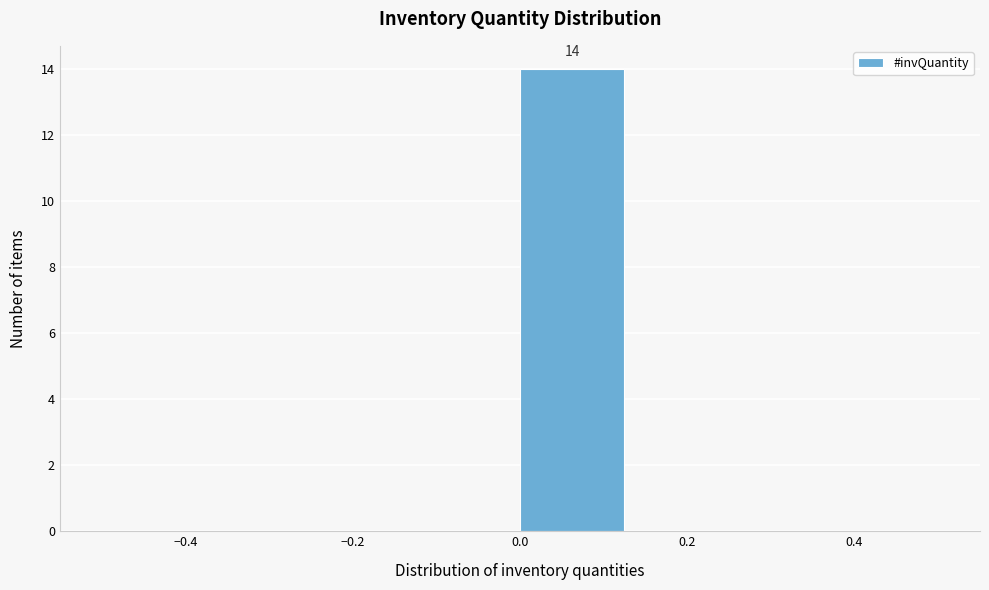

Which range on the x-axis has the tallest bar?

0.000 to 0.125